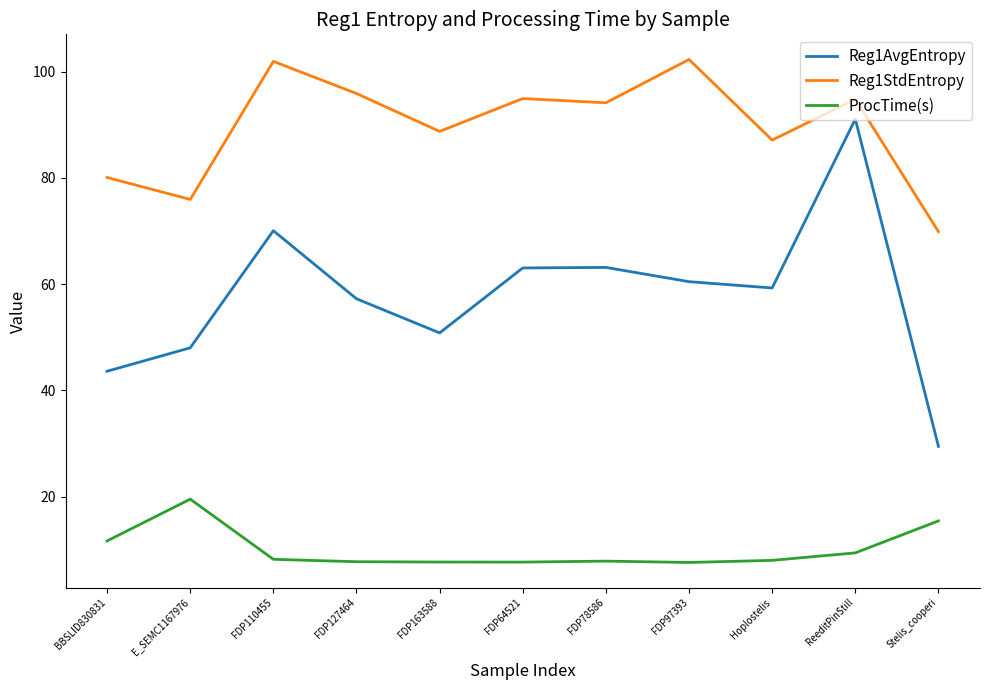

What is the greatest value displayed?

102.3